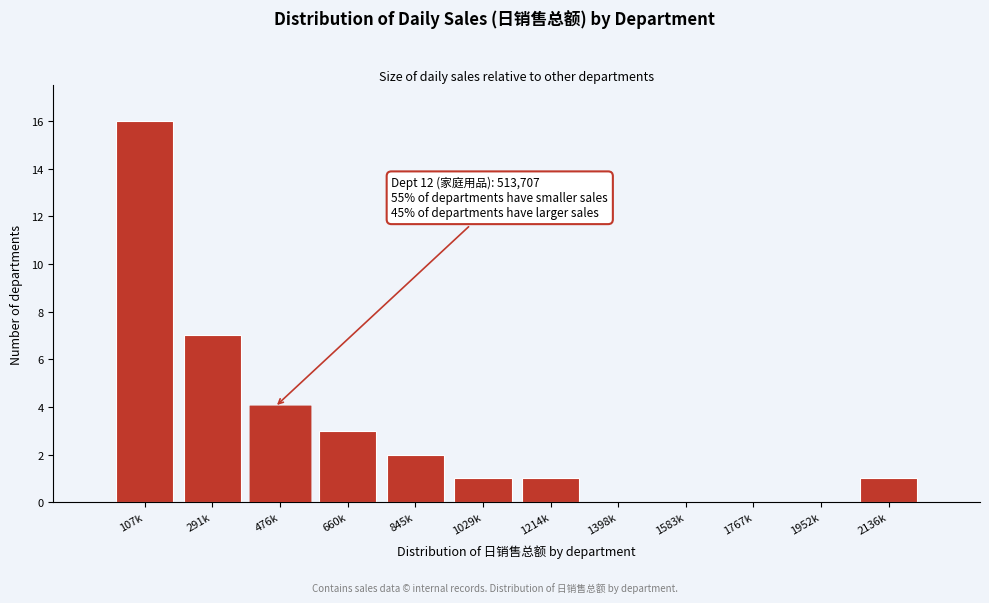

Reading left to right, what are all the values shown in this chart?

107k=16	291k=7	476k=4	660k=3	845k=2	1029k=1	1214k=1	1398k=0	1583k=0	1767k=0	1952k=0	2136k=1